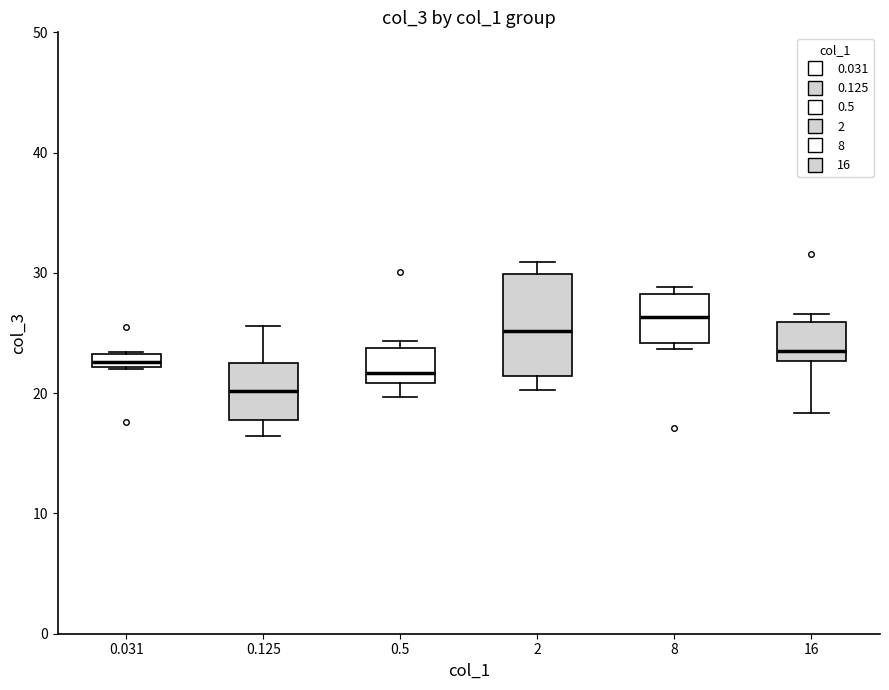

Comparing the boxes themselves (not the whiskers), which one is the tallest?

2